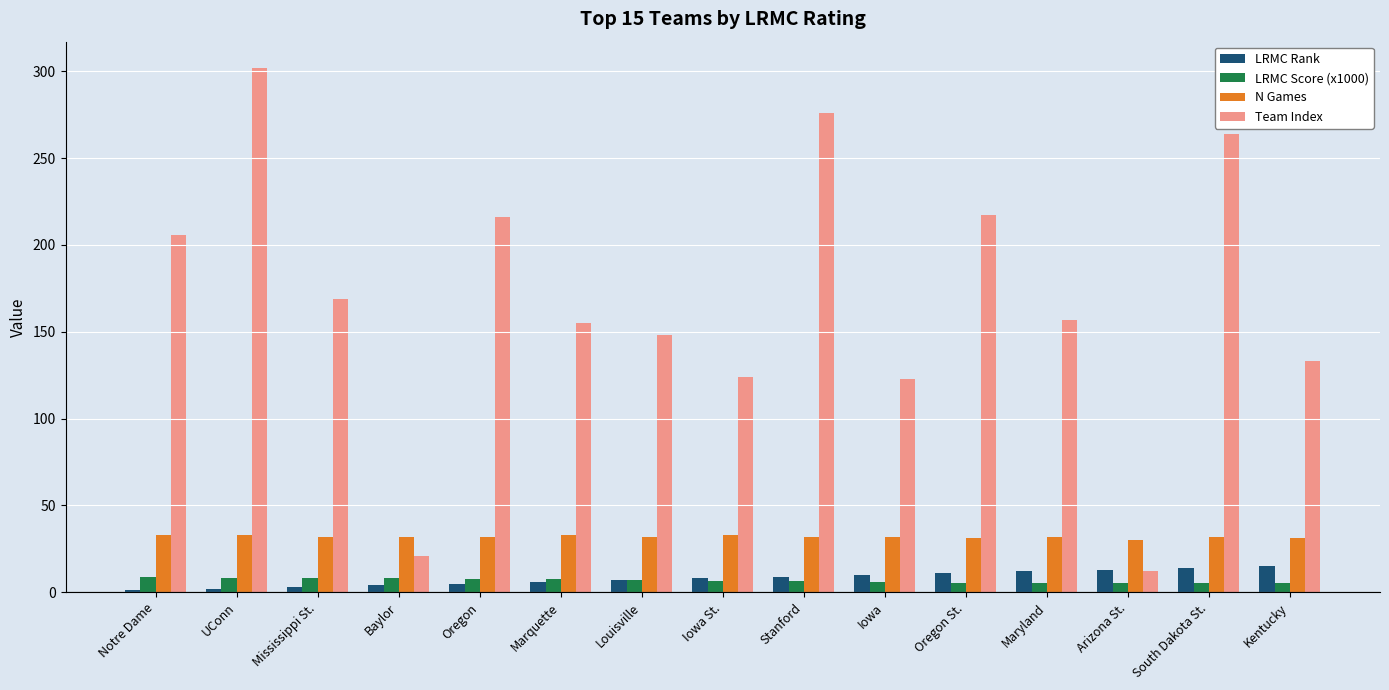

The value of LRMC Rank at Iowa St. is 8.0. True or false?

True